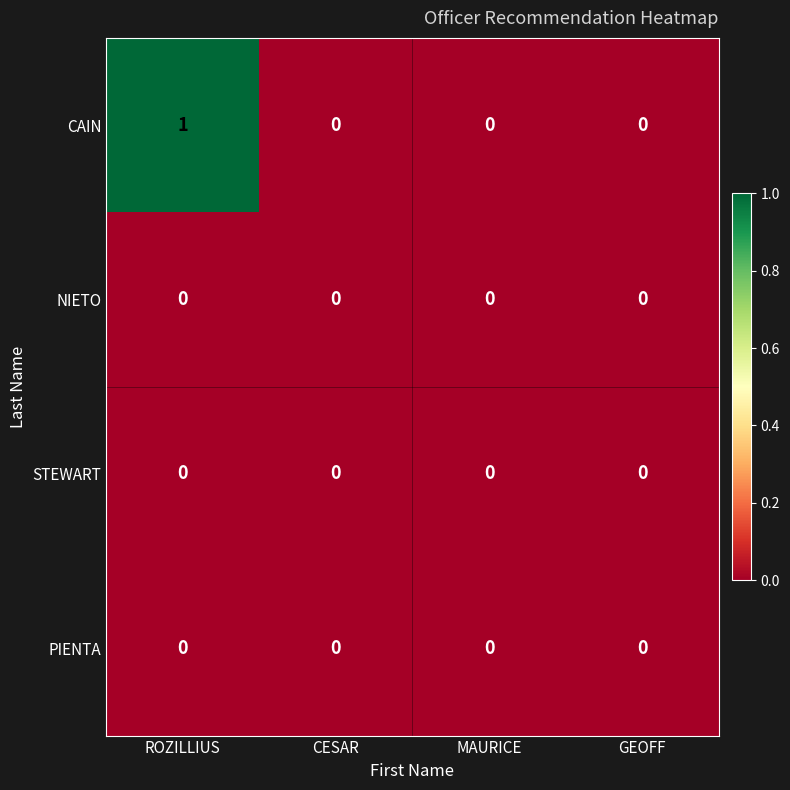

What is the greatest value displayed?

1